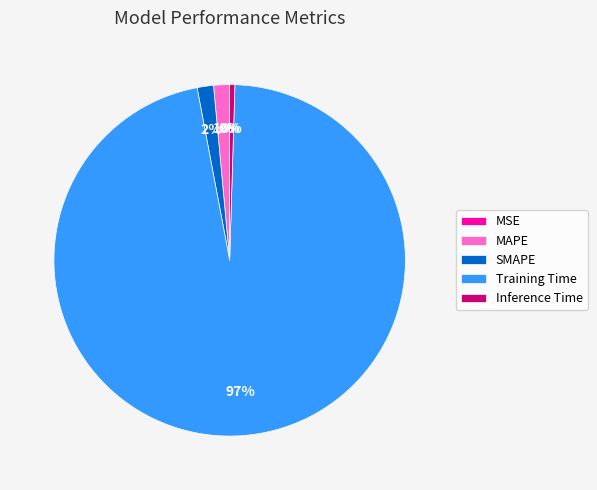

What percentage is the SMAPE slice, to the nearest percent?

2%